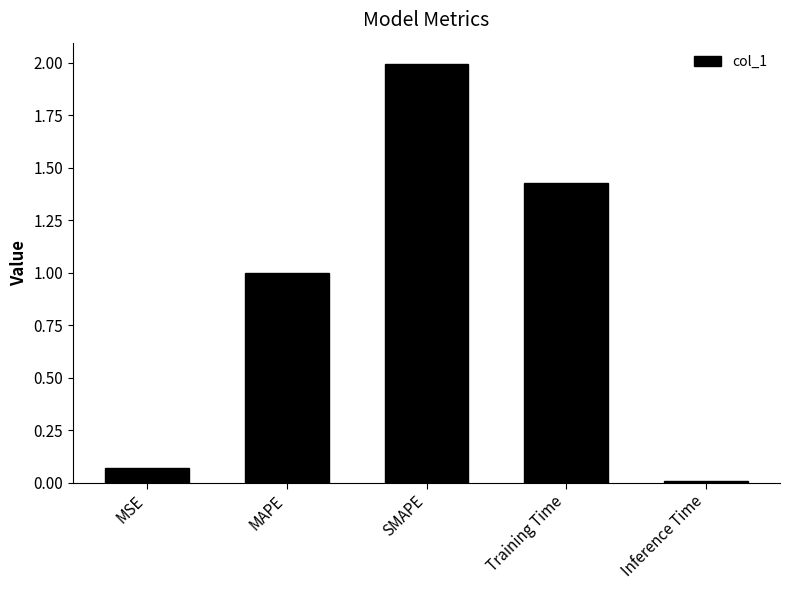

What is the ratio of the value at Training Time to the value at SMAPE?

0.7